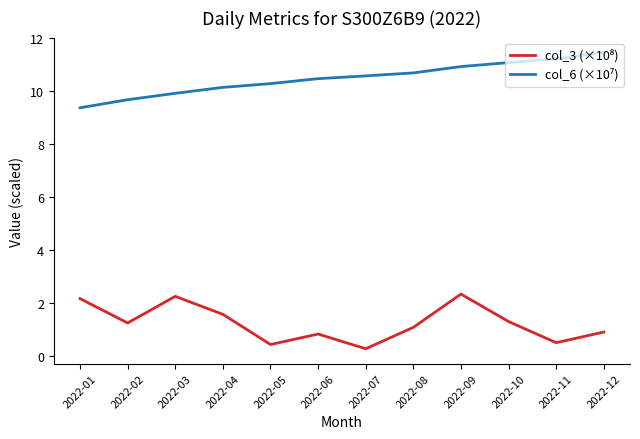

How many lines are shown in the chart?

2